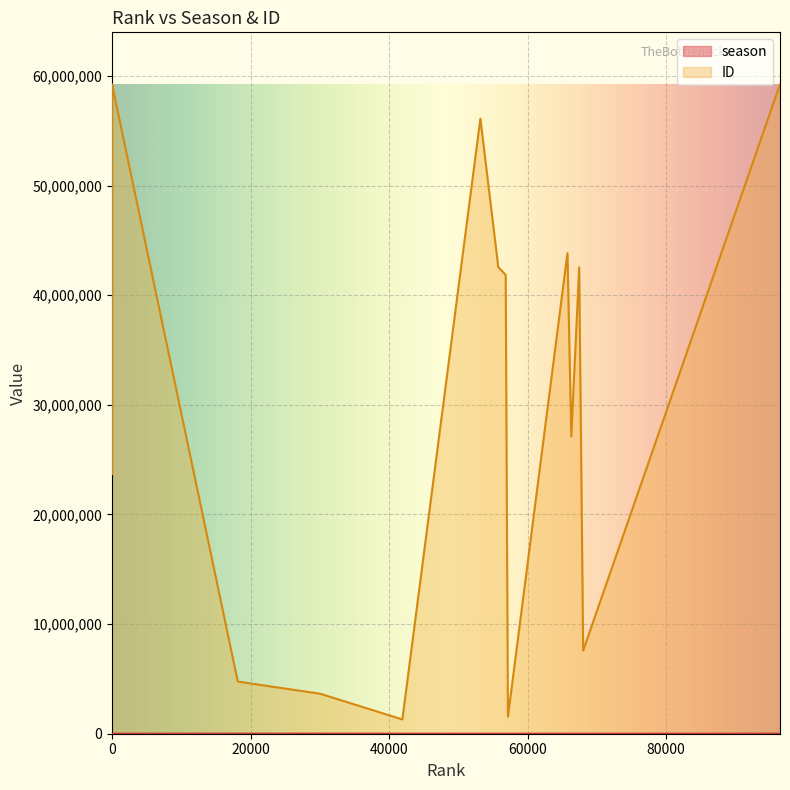

Reading right to left, list all the values displayed in this chart.

season: 18151=5413	30039=4724	57152=2854	41909=4091	0=1624	96429=1742	0=1454	0=1496	0=0	0=0	0=0	53175=3047	0=1587	65748=2595	55760=2911	67440=2562	56829=2866	66299=2584	0=0	68017=2551
ID: 18151=4756174	30039=3649043	57152=1550355	41909=1304123	0=59231345	96429=59222805	0=59206405	0=59166269	0=59100545	0=59095922	0=59093405	53175=56100131	0=44437839	65748=43834954	55760=42558469	67440=42542275	56829=41849539	66299=27113069	0=23687250	68017=7587898